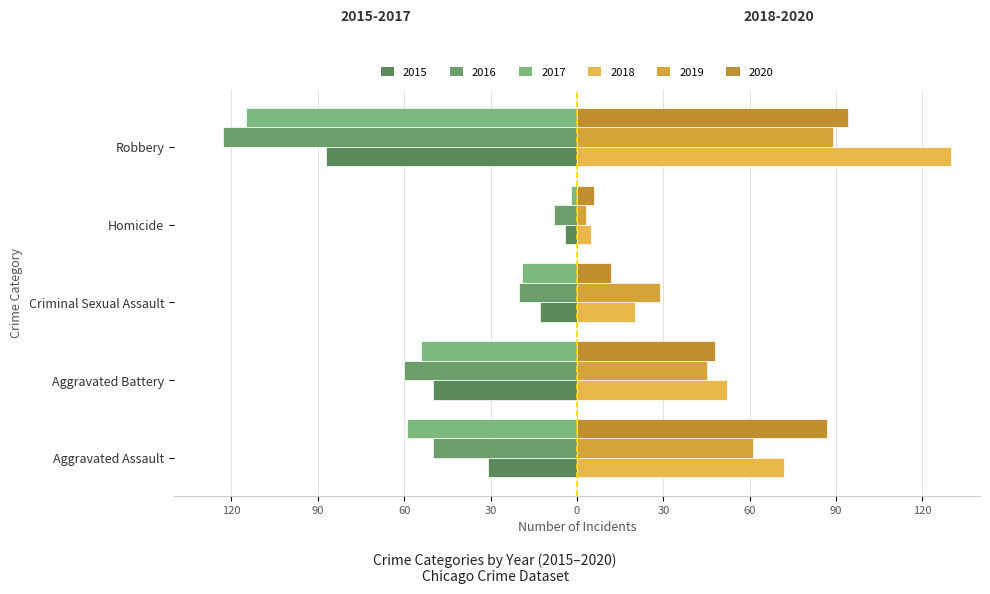

Which series has the widest spread of values?

2018